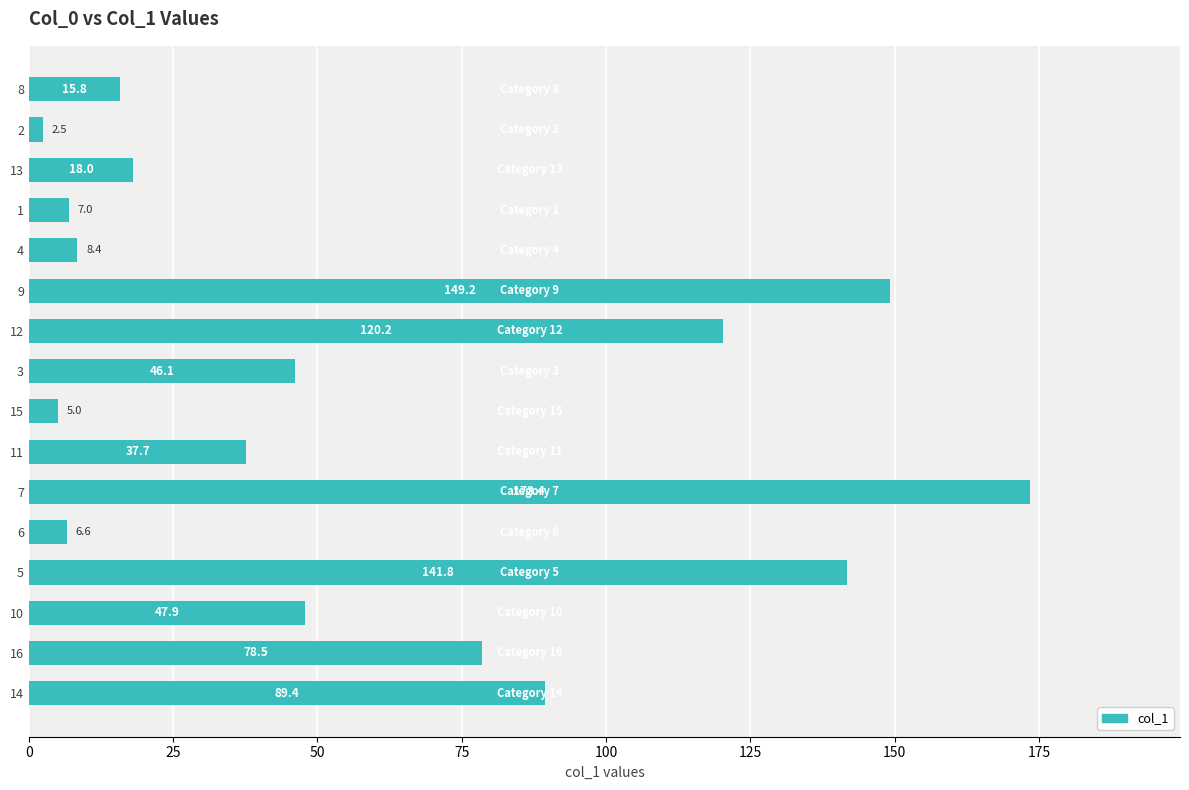

What is the value of the 8th bar from the top?

46.1